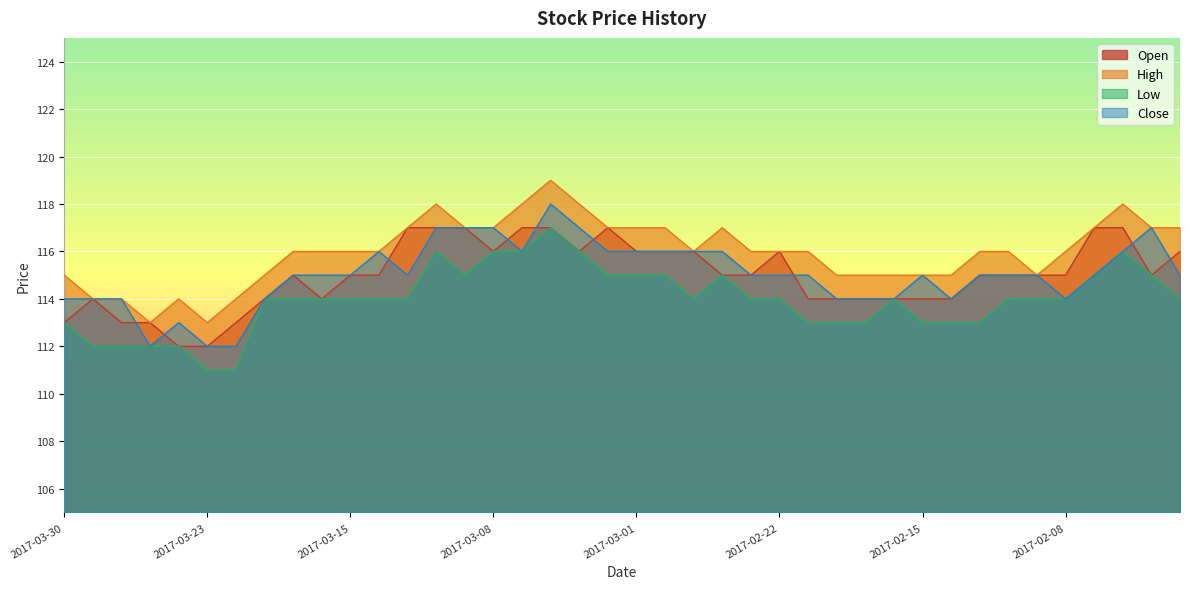

Is it true that Low equals 33 at 2017-03-02?

False